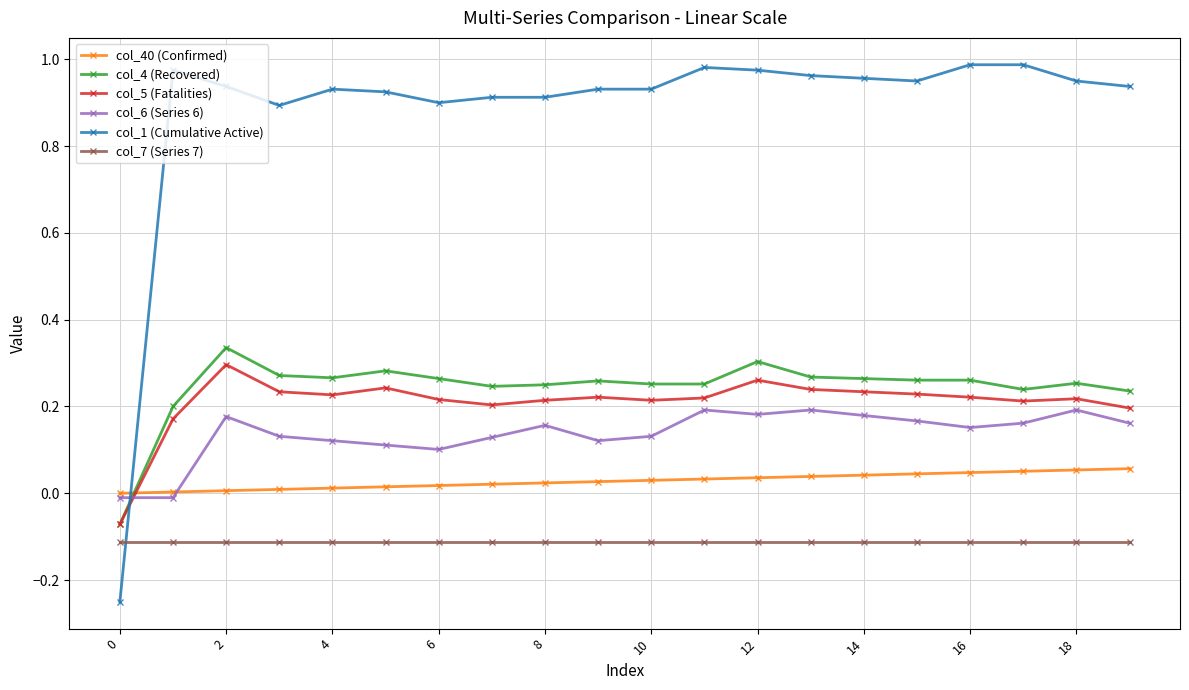

After their last crossing, which series has the higher values: col_40 (Confirmed) or col_1 (Cumulative Active)?

col_1 (Cumulative Active)